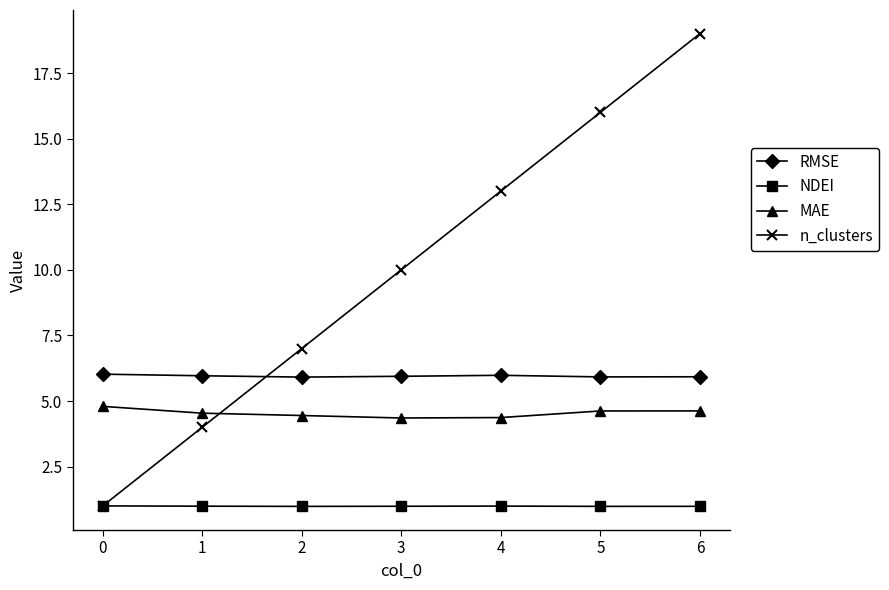

What are all the series names shown in the legend?

RMSE, NDEI, MAE, n_clusters